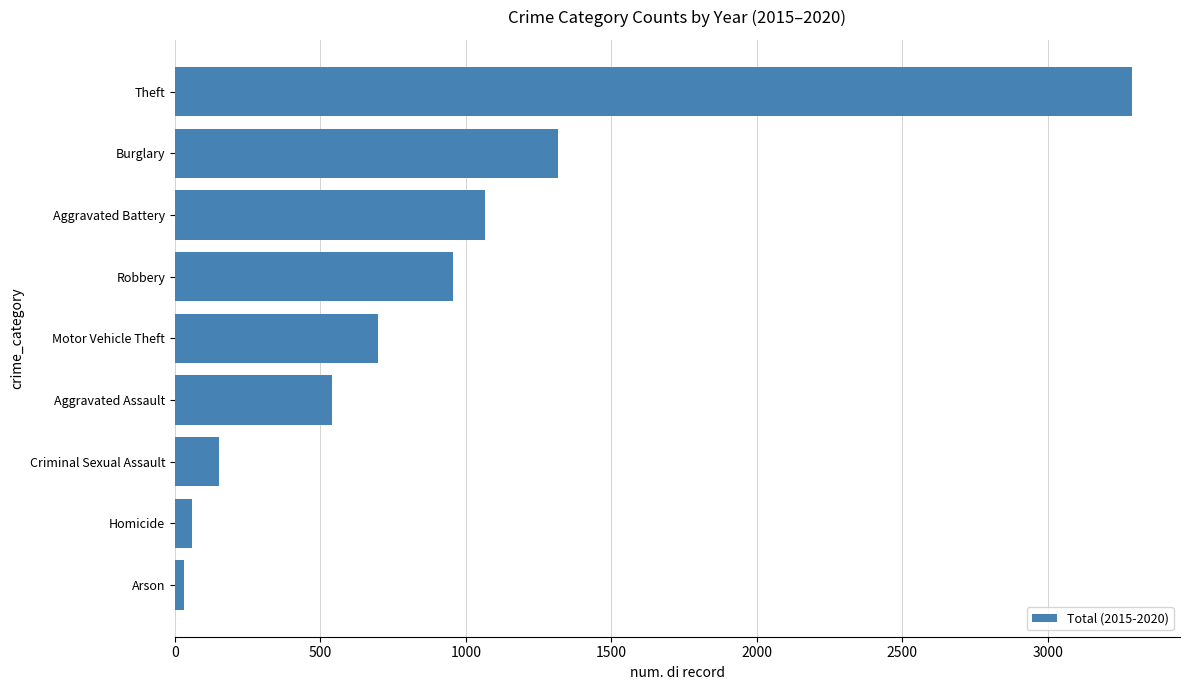

What value does the data have at Robbery?

957